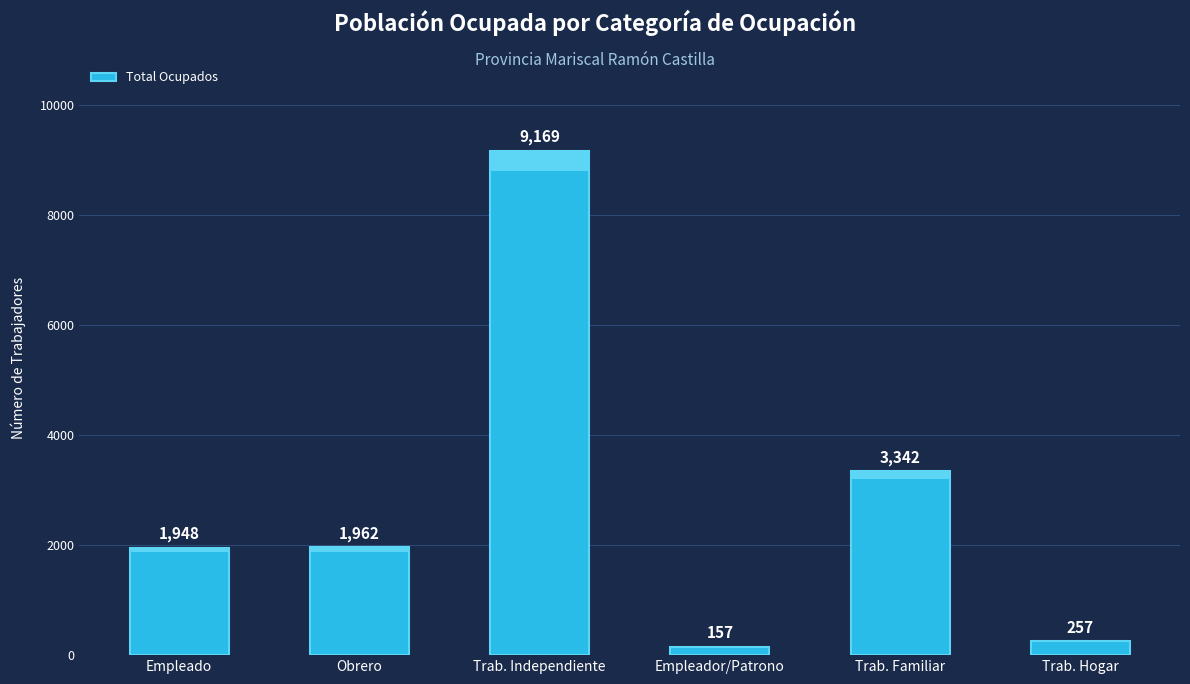

What is the sum of the values at Trab. Hogar and Empleador/Patrono?

414